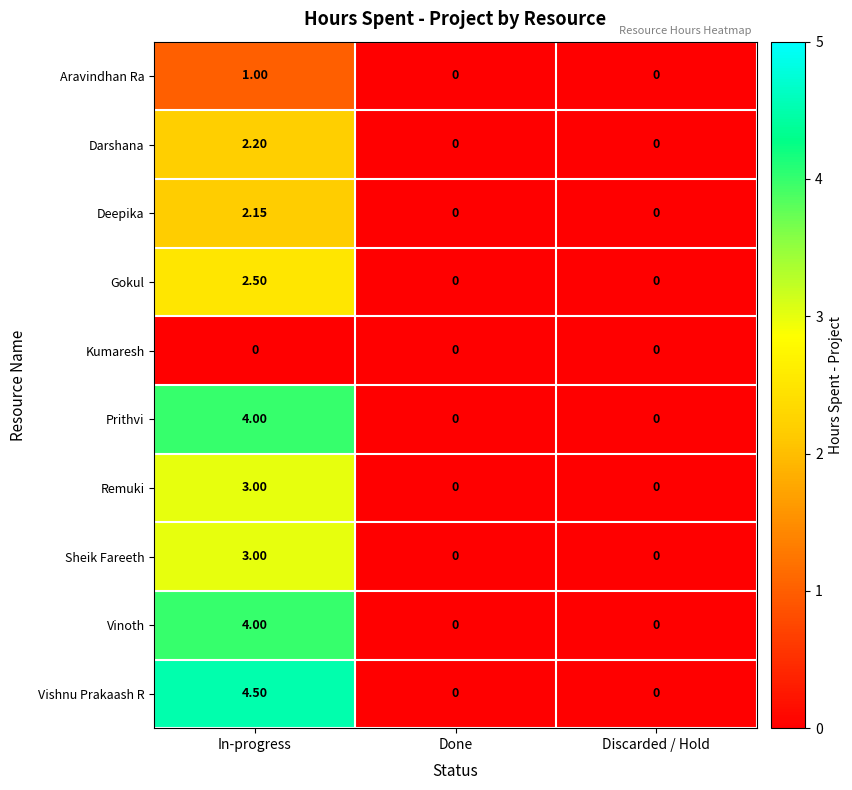

How many series are shown in this chart?

10